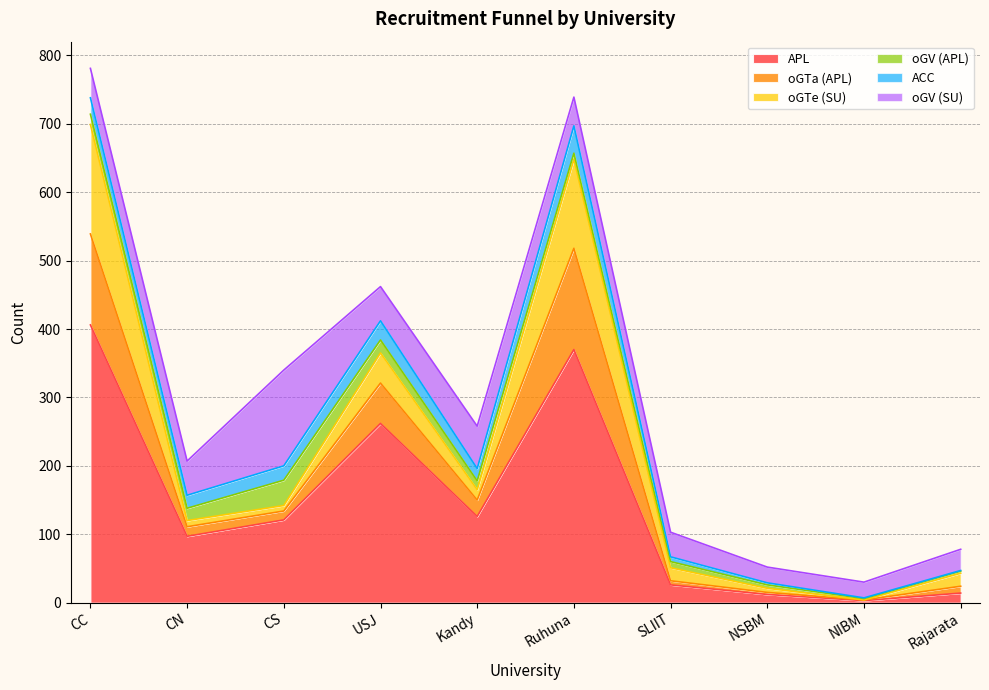

Where does the oGV (APL) series first go above 13?

CC